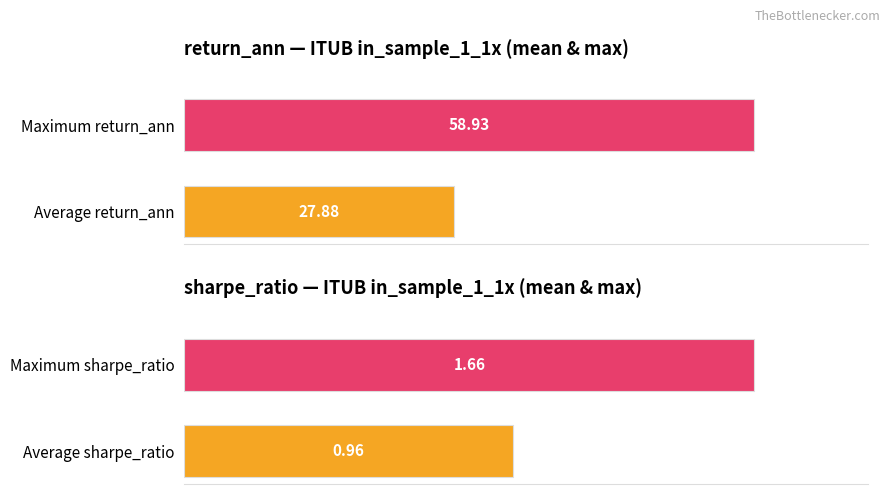

Are the bars horizontal?

Yes